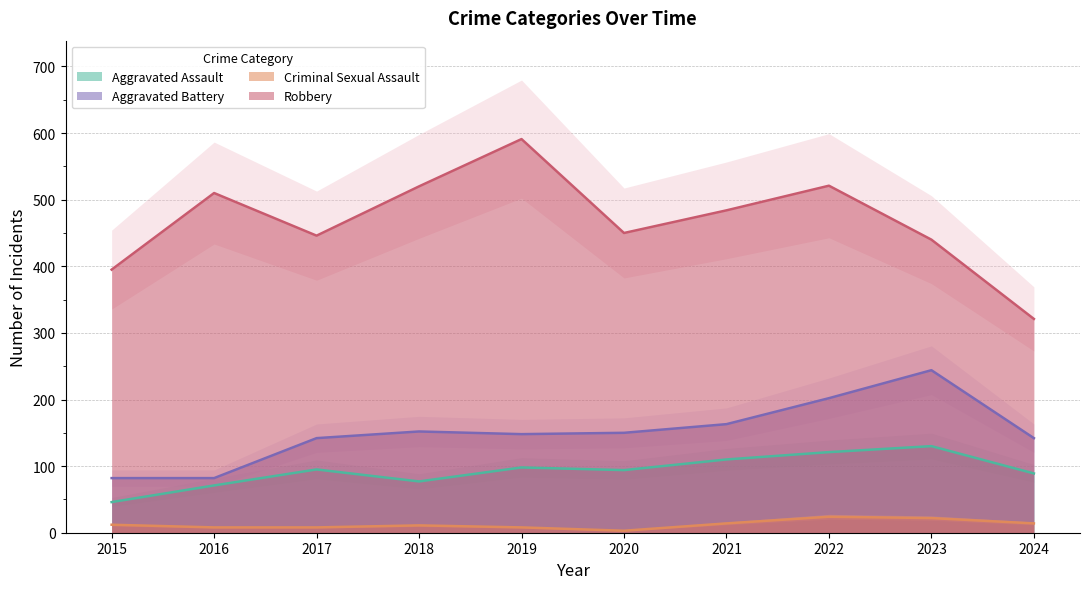

At 2015, list the series in order from smallest to largest.

Criminal Sexual Assault, Aggravated Assault, Aggravated Battery, Robbery